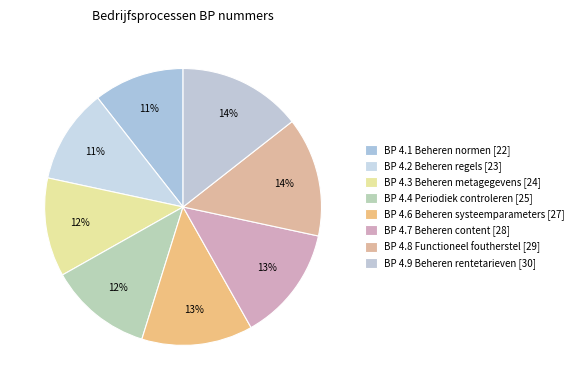

True or false: BP 4.2 Beheren regels accounts for 11% of the total.

True